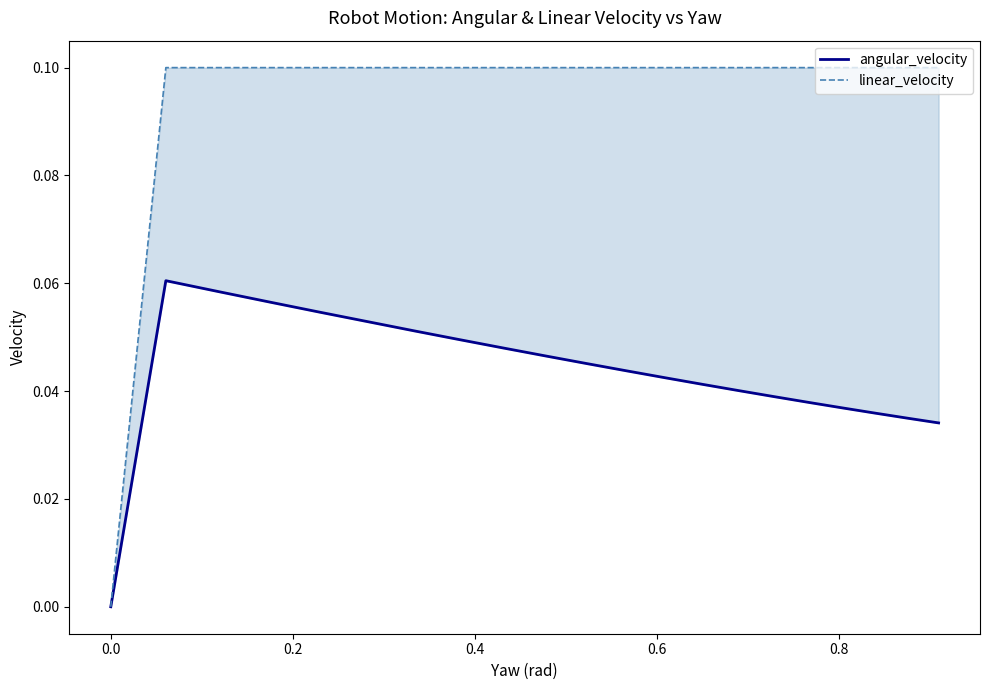

True or false: linear_velocity and angular_velocity intersect in this chart.

False